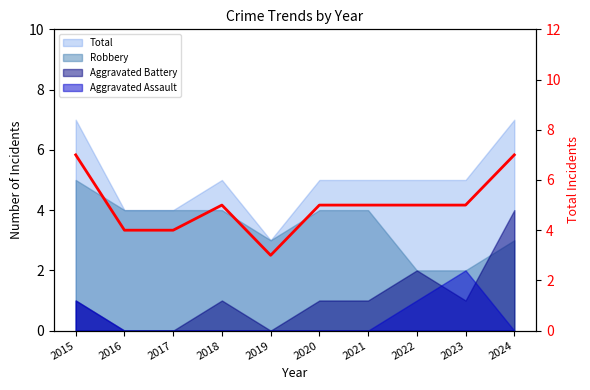

How many data points does each series have?

10